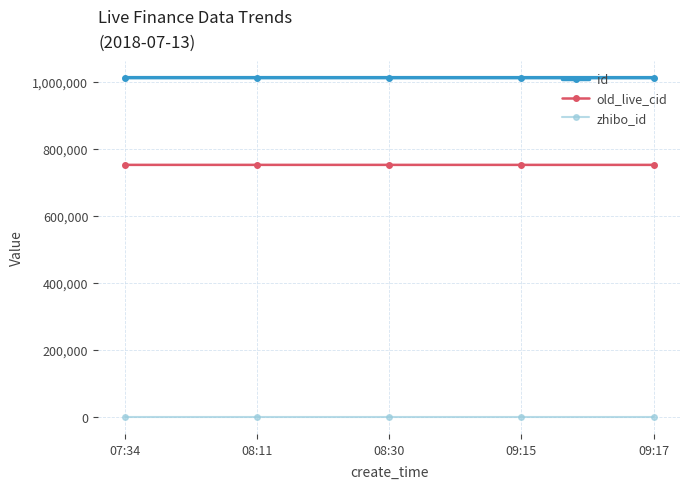

What is the label of the 5th point from the right?

07:34